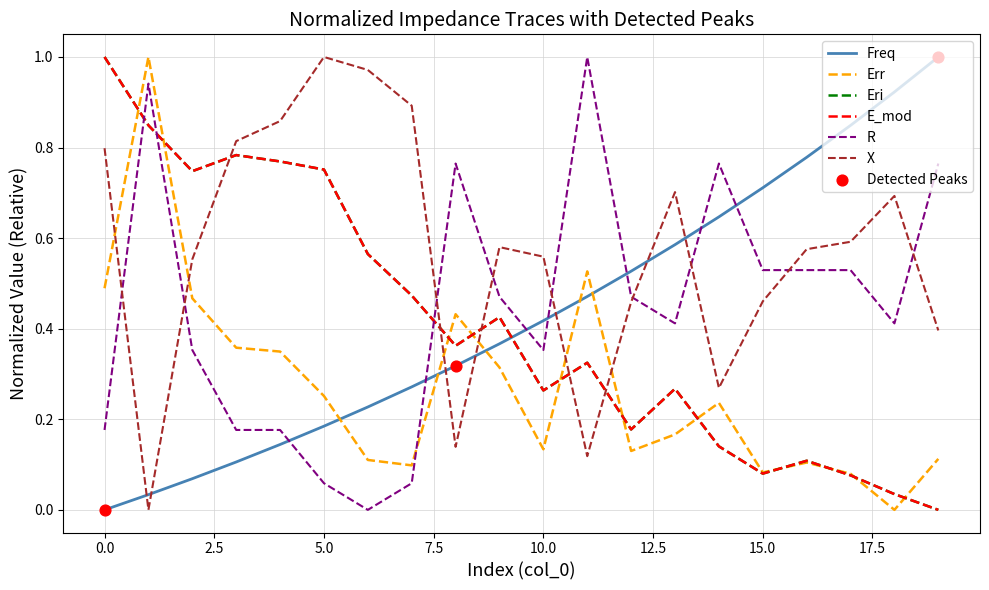

At how many categories does at least one series exceed 0?

20